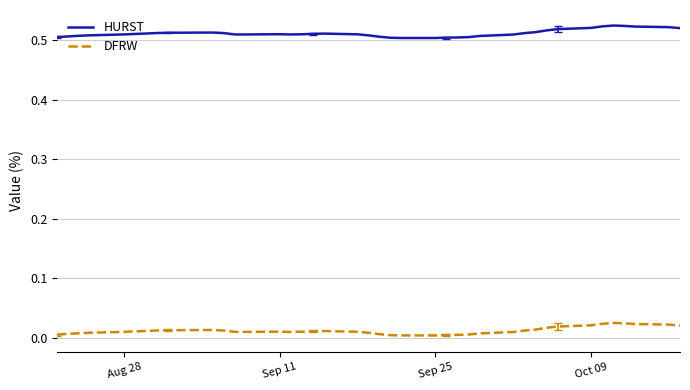

True or false: HURST and DFRW intersect in this chart.

False